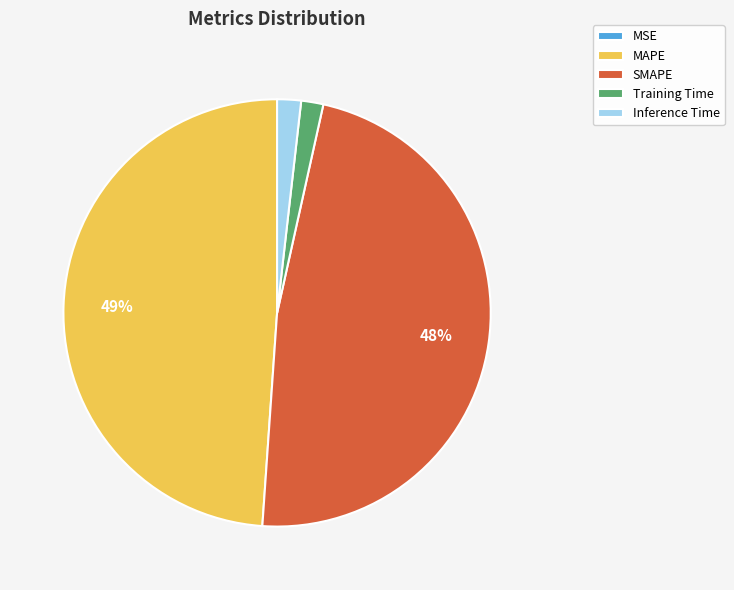

To the nearest percent, what percentage of the pie is SMAPE?

48%